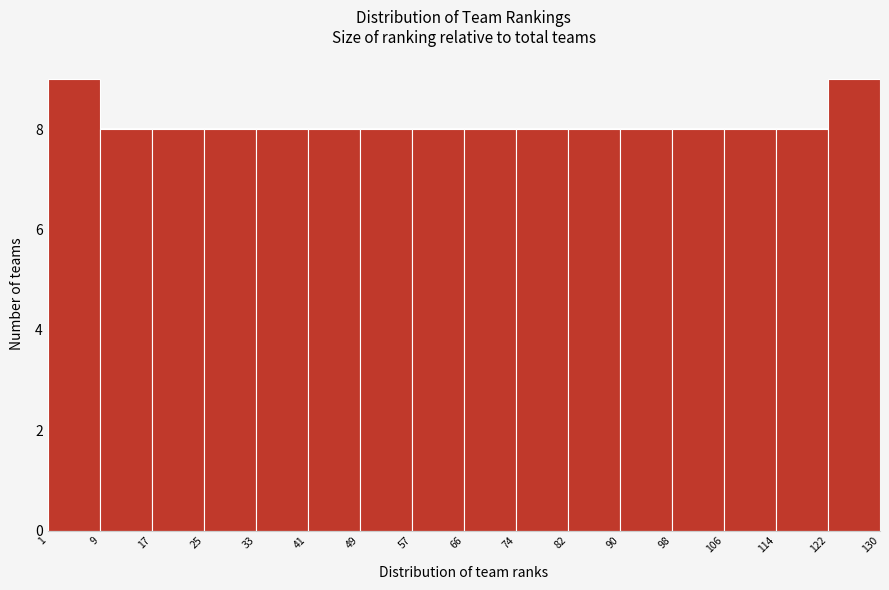

Reading left to right, list every bar in this chart as the range it spans on the x-axis followed by its height. The values are not printed on the chart, so give them approximately, as read against the axis.

1 to 9: 9
9 to 17: 8
17 to 25: 8
25 to 33: 8
33 to 41: 8
41 to 49: 8
49 to 57: 8
57 to 66: 8
66 to 74: 8
74 to 82: 8
82 to 90: 8
90 to 98: 8
98 to 106: 8
106 to 114: 8
114 to 122: 8
122 to 130: 9